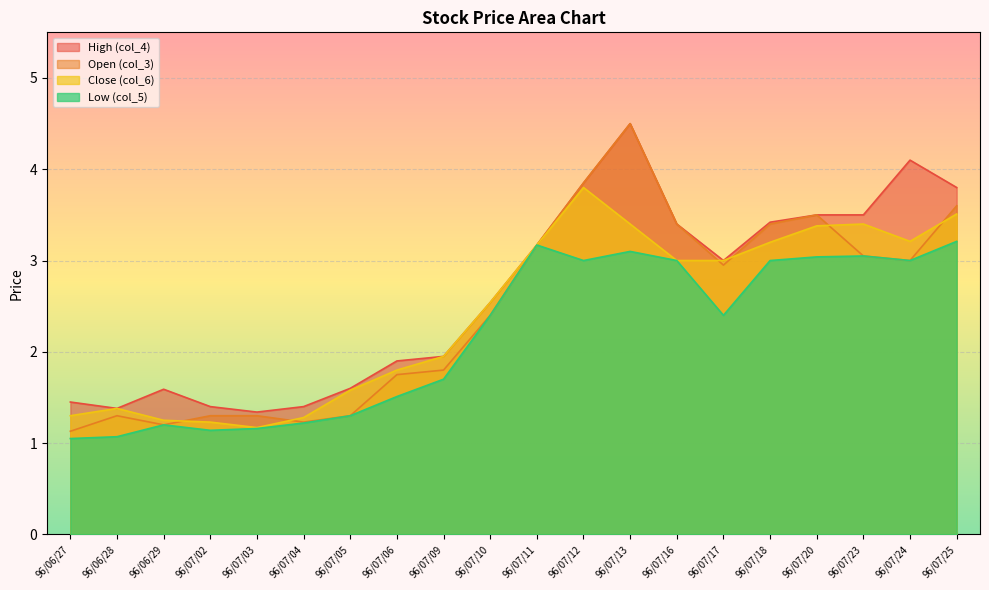

Which series ends up on top after the final intersection of Close (col_6) and Open (col_3)?

Open (col_3)